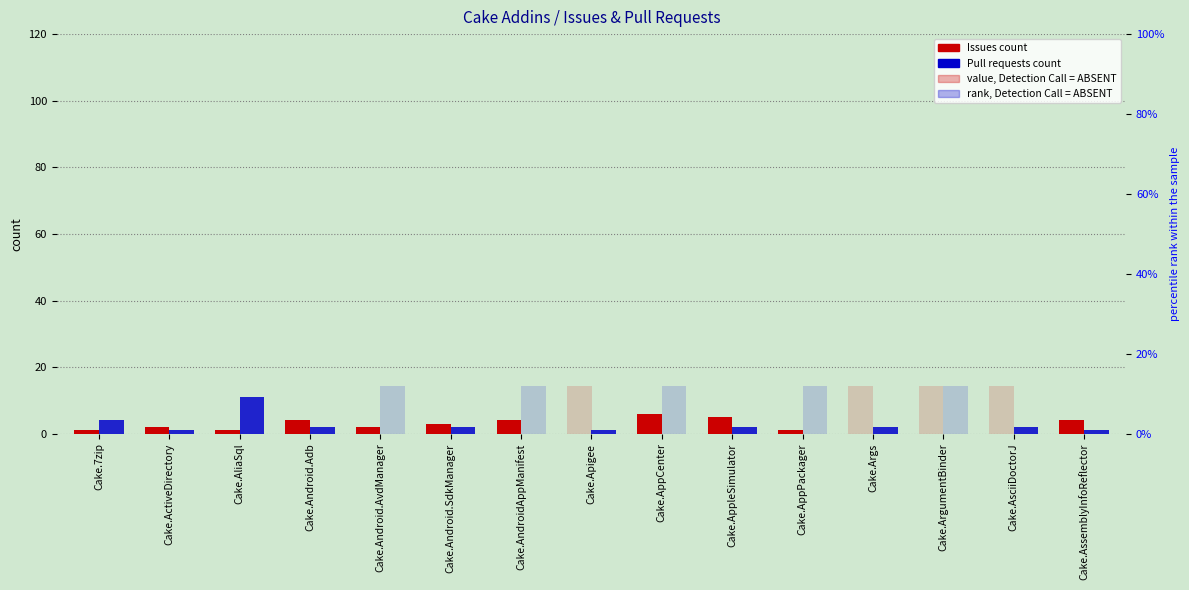

How many Issues count values are between 0 and 4?

13